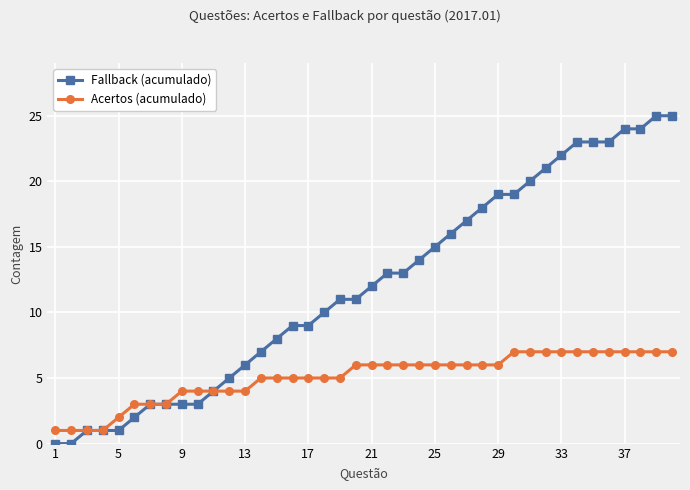

Which series has the widest spread of values?

Fallback (acumulado)